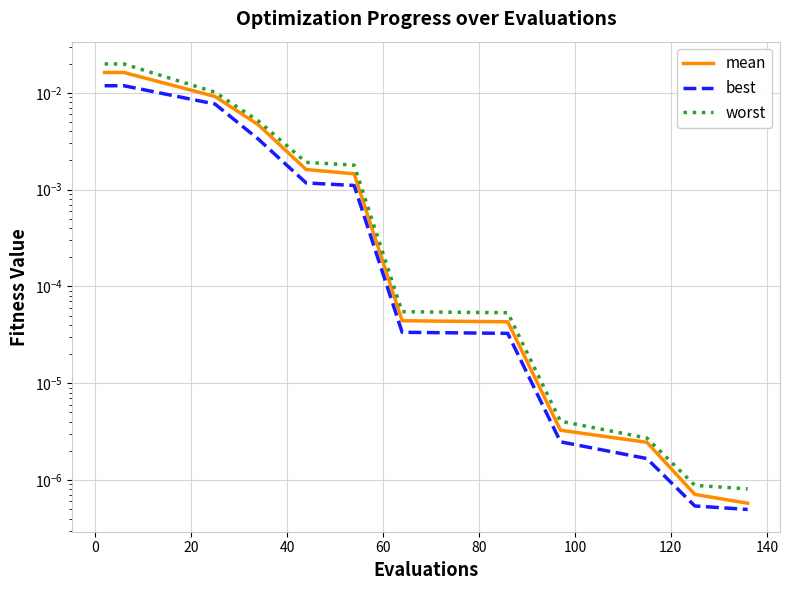

True or false: mean and worst intersect in this chart.

False